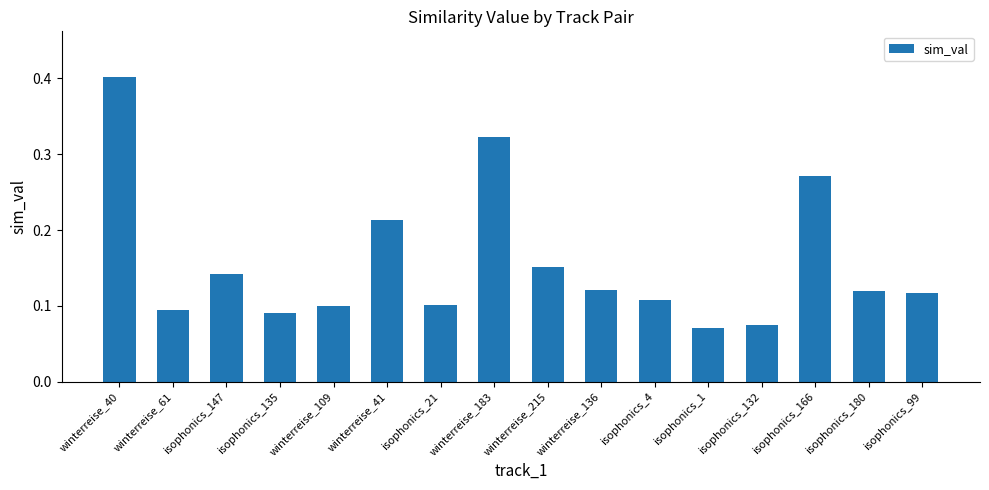

Which label corresponds to the largest value in the chart?

winterreise_40